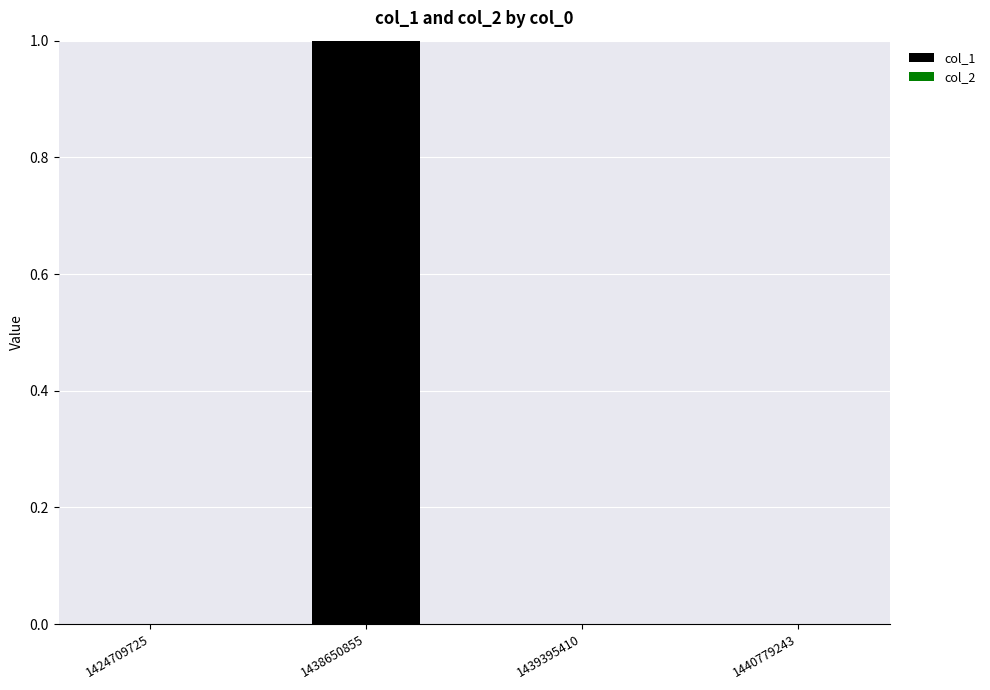

Between 1438650855 and 1440779243, which is larger?

1438650855